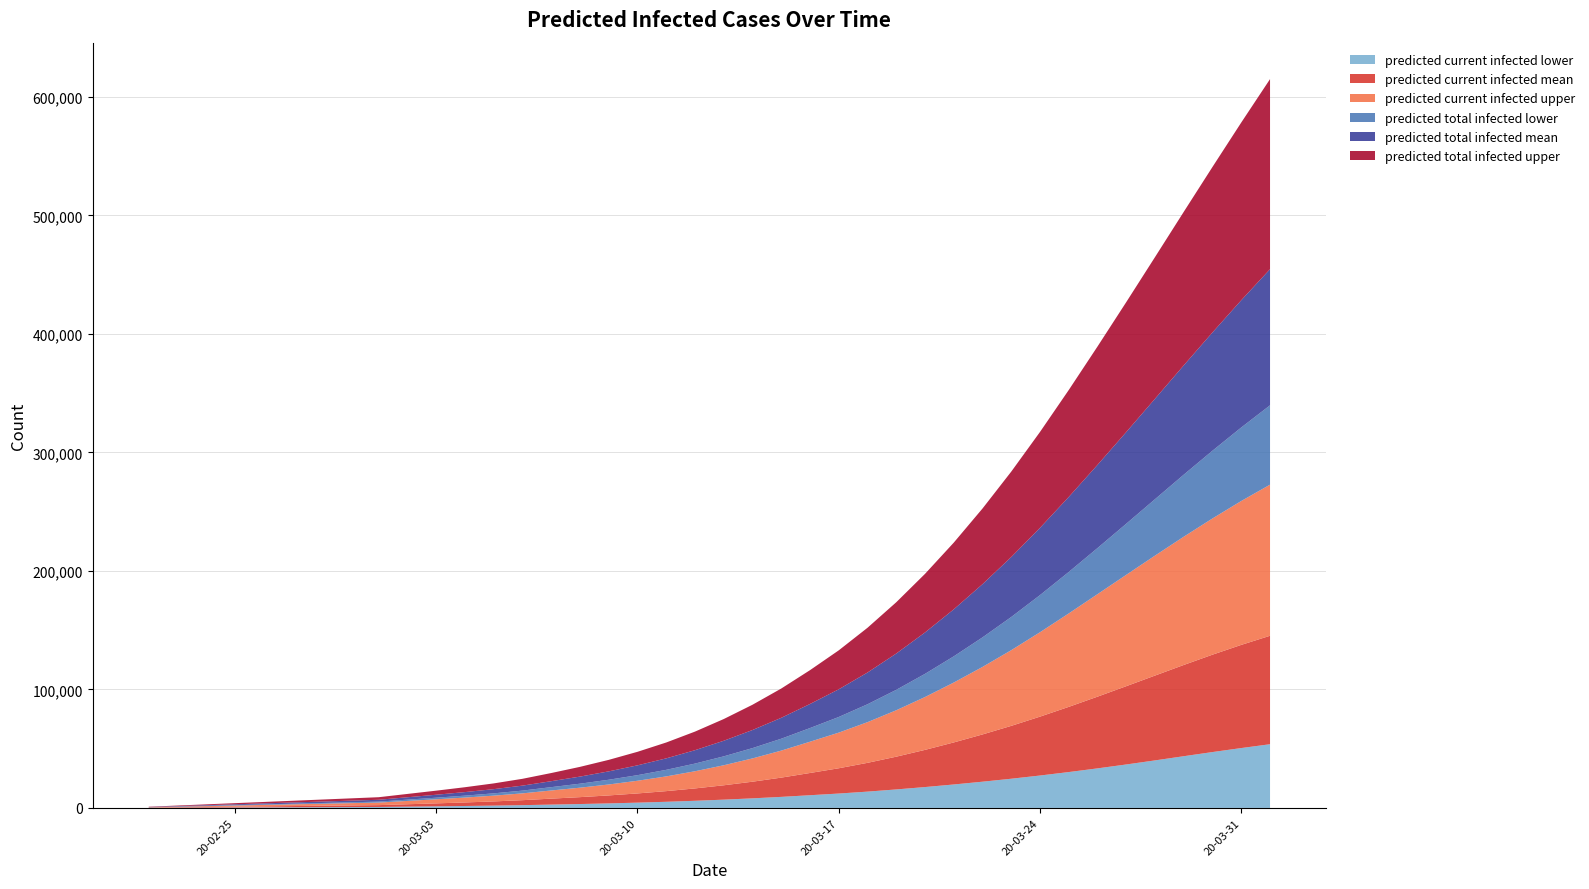

Reading left to right, transcribe all the data shown in this chart.

predicted_current_infected_lower: 90	180	270	360	450	540	630	720	810	1078	1345	1631	1947	2328	2807	3281	3821	4449	5175	6017	6983	8078	9316	10716	12130	13753	15600	17608	19782	22130	24630	27340	30259	33372	36664	40099	43641	47144	50520	53753
predicted_current_infected_mean: 172	344	515	687	859	1031	1203	1374	1546	2021	2495	2993	3543	4202	5029	5818	6724	7774	8997	10441	12121	14050	16253	18767	21333	24290	27638	31377	35472	39876	44618	49689	55018	60517	66071	71592	76994	82183	87057	91517
predicted_current_infected_upper: 241	481	722	962	1203	1443	1684	1924	2165	2805	3443	4114	4858	5755	6884	7974	9230	10700	12429	14488	16890	19647	22792	26379	30069	34326	39171	44593	50536	56961	63863	71218	78844	86491	93957	101220	108232	114952	121422	127506
predicted_total_infected_lower: 90	180	270	360	450	540	630	720	810	1078	1345	1631	1947	2328	2807	3371	4001	4719	5535	6467	7523	8709	10036	11526	13209	15099	17231	19556	22110	24938	28002	31341	34979	38908	43131	47622	52350	57180	62047	66962
predicted_total_infected_mean: 172	344	515	687	859	1031	1203	1374	1546	2021	2495	2993	3543	4202	5029	5990	7068	8289	9684	11300	13152	15252	17627	20314	23354	26784	30631	34921	39674	44905	50608	56757	63307	70201	77371	84743	92247	99810	107371	114871
predicted_total_infected_upper: 241	481	722	962	1203	1443	1684	1924	2165	2805	3443	4114	4858	5755	6884	8215	9711	11421	13391	15690	18333	21331	24716	28544	32874	37768	43284	49450	56290	63844	72078	80929	90264	99882	109647	119552	129562	139667	149965	160379